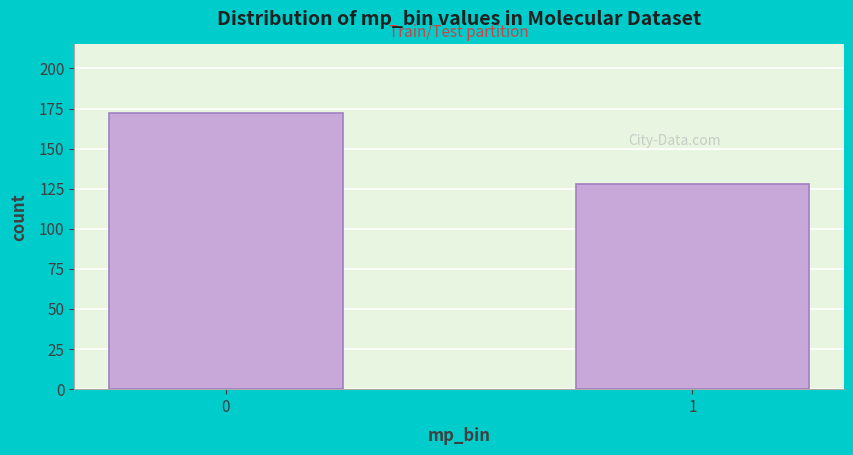

Reading left to right, extract all data points from this chart.

0=172	1=128